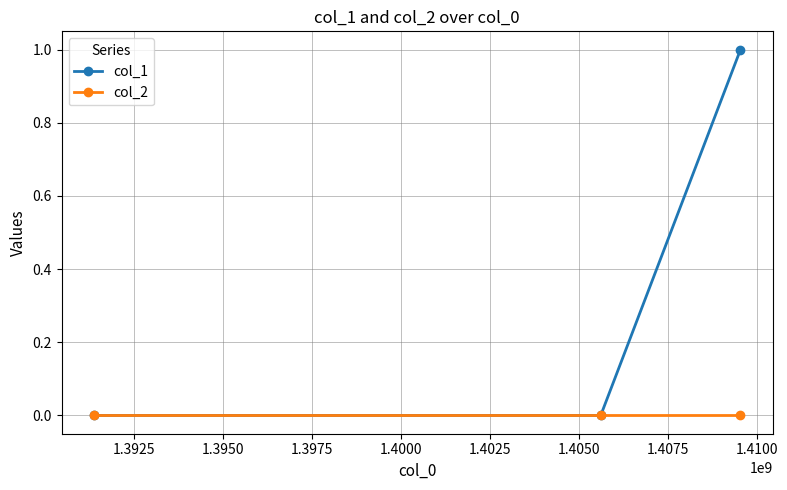

Which series has the widest spread of values?

col_1